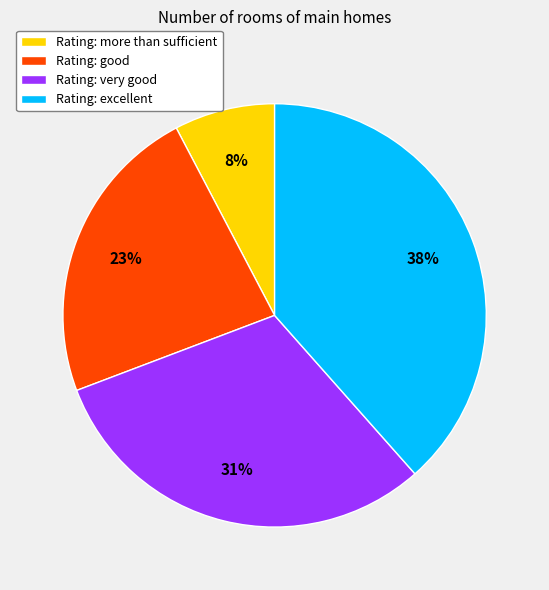

How many segments does this pie chart have?

4